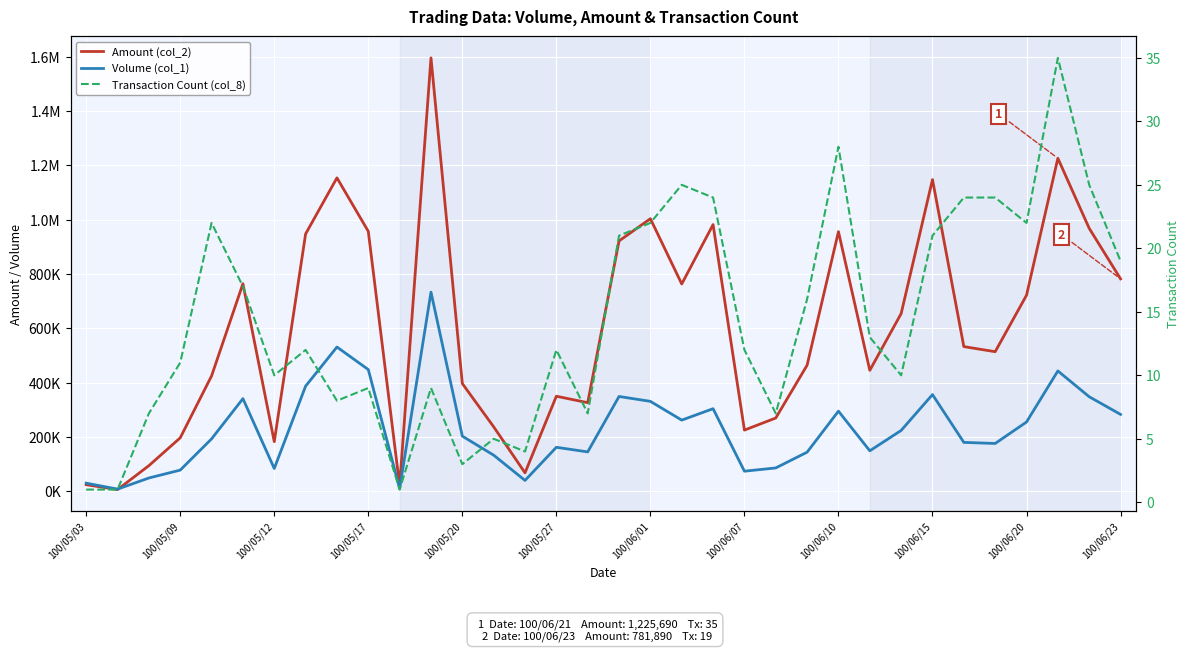

Is it true that Transaction Count (col_8) equals 7 at 17?

False